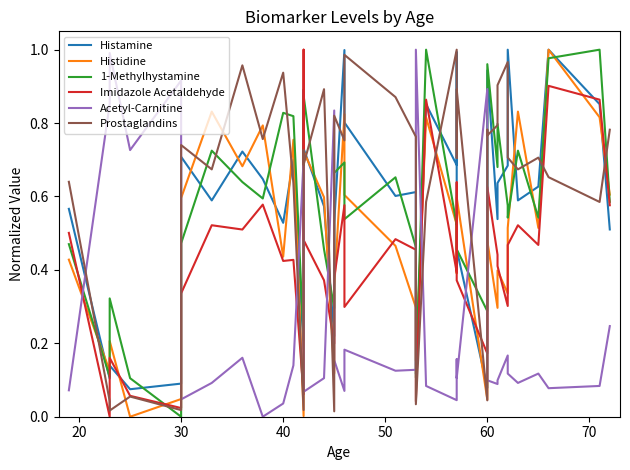

What is the spread (max minus min) of values at 60?

0.8